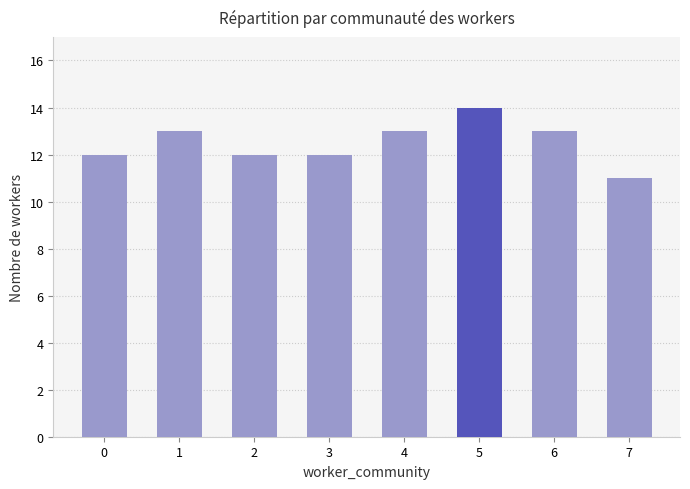

What is the ratio of the value at 4 to the value at 0?

1.1